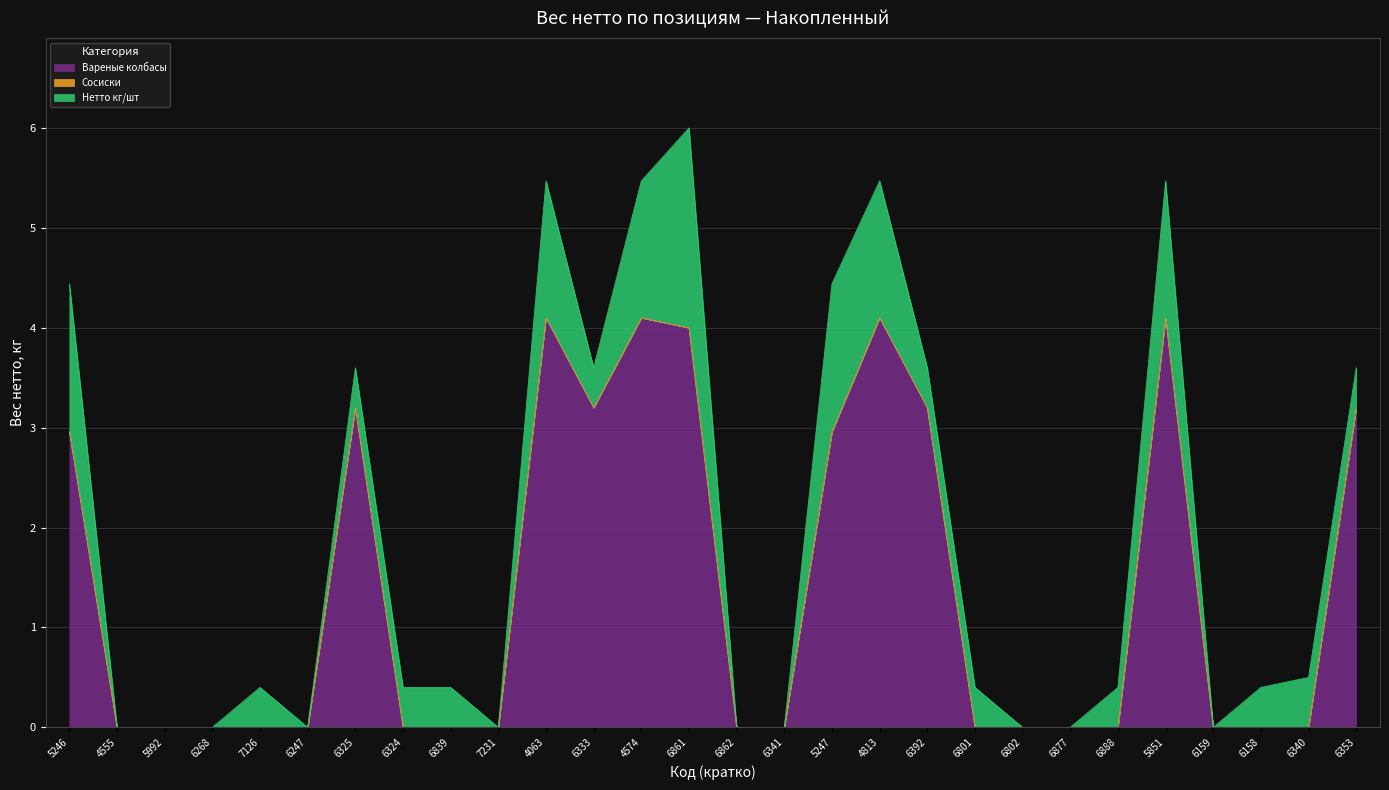

List the series in order of their overall mean, highest first.

Вареные колбасы, Нетто кг/шт, Сосиски